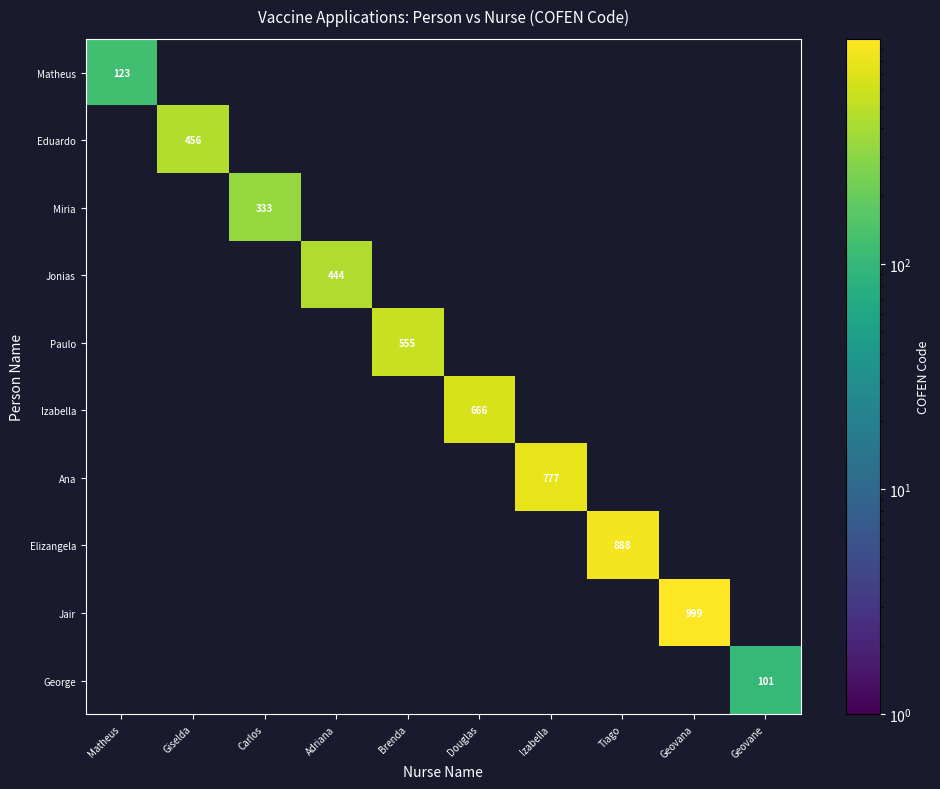

Which series has the widest spread of values?

Matheus